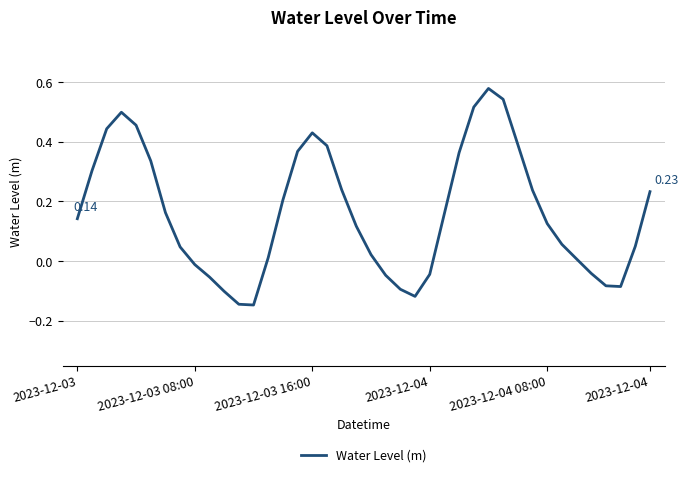

What is the difference between the maximum and minimum values?

0.7